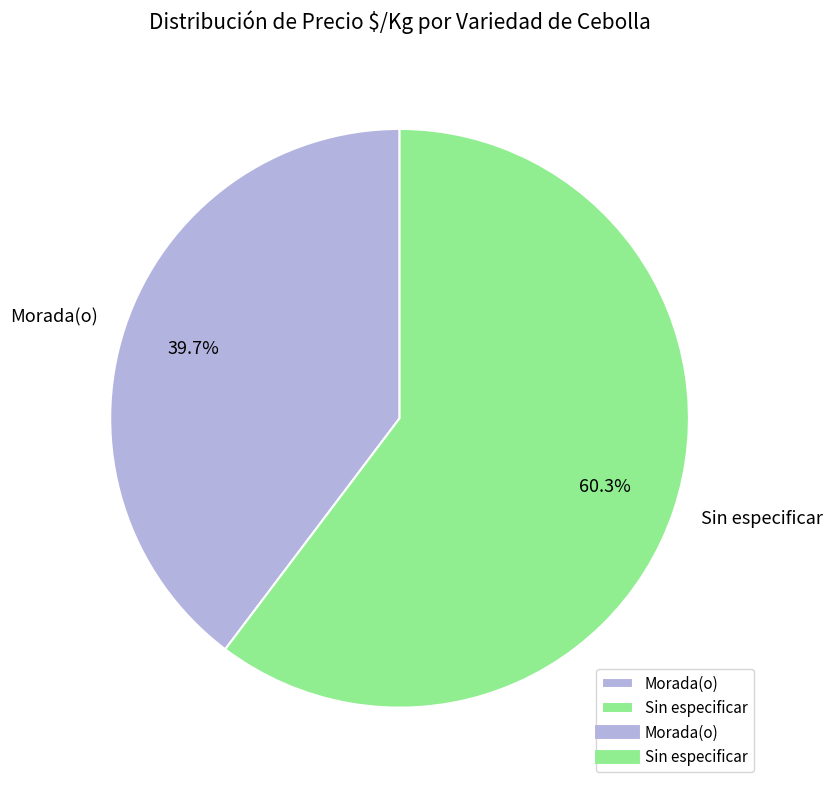

Which slice is the largest?

Sin especificar